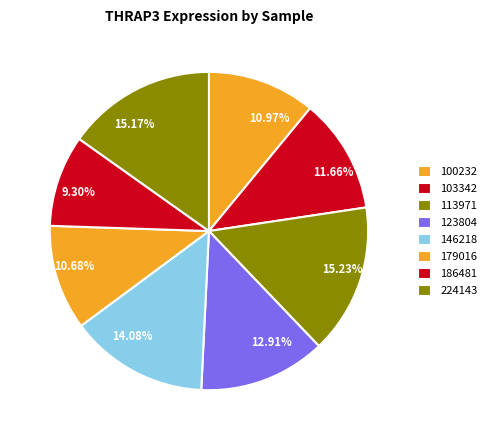

Does any single category account for the majority?

No